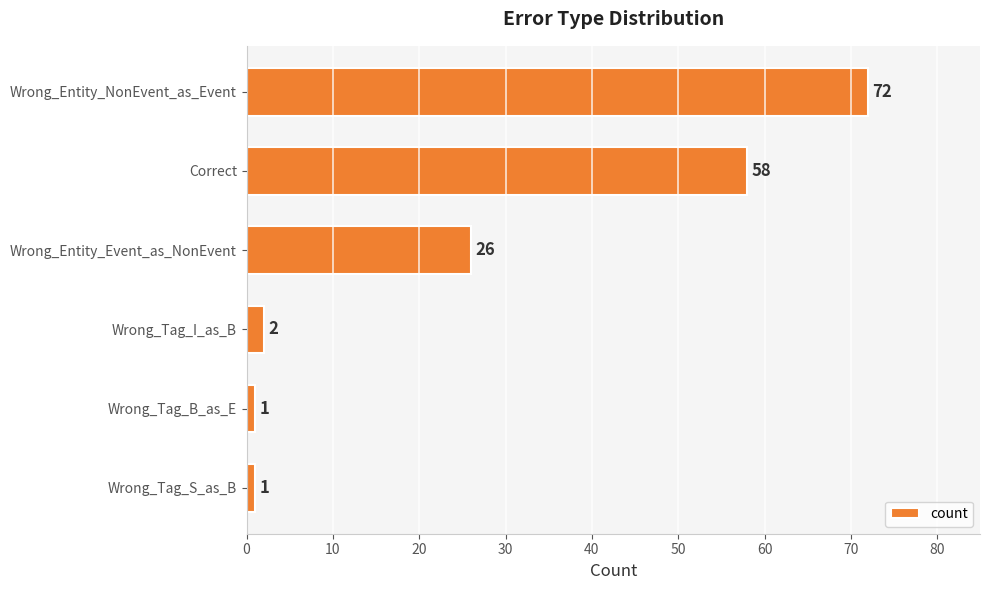

The chart shows a value of 23 at Wrong_Entity_NonEvent_as_Event. True or false?

False